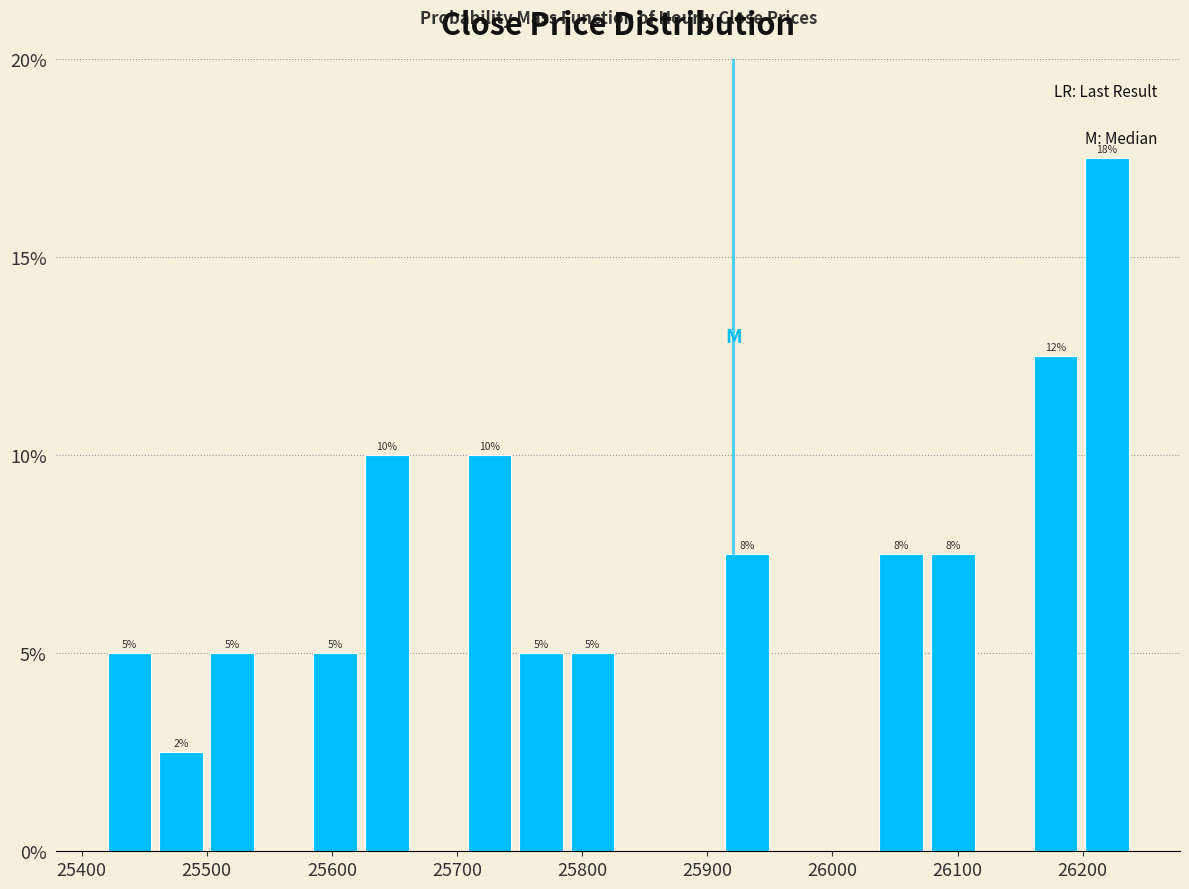

Which range on the x-axis has the tallest bar?

26200 to 26240